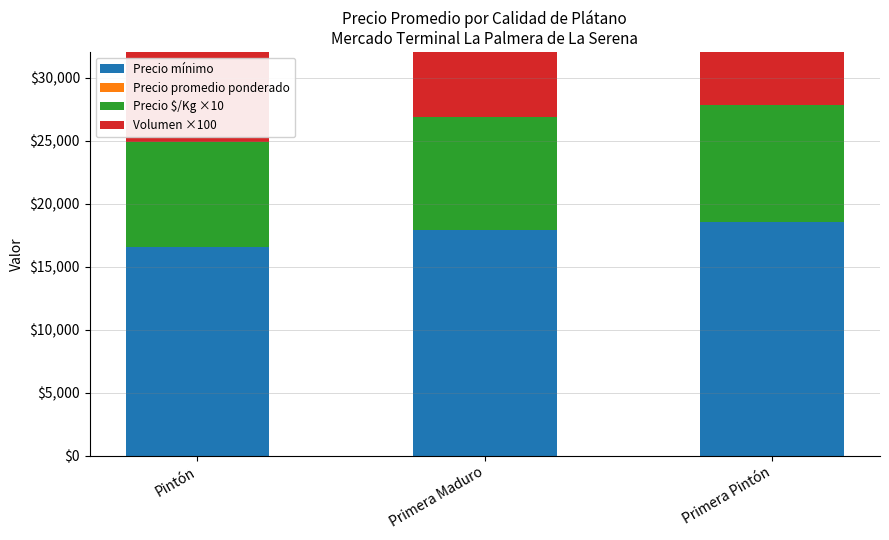

What is the difference between the Precio mínimo values at Primera Pintón and Pintón?

2000.0